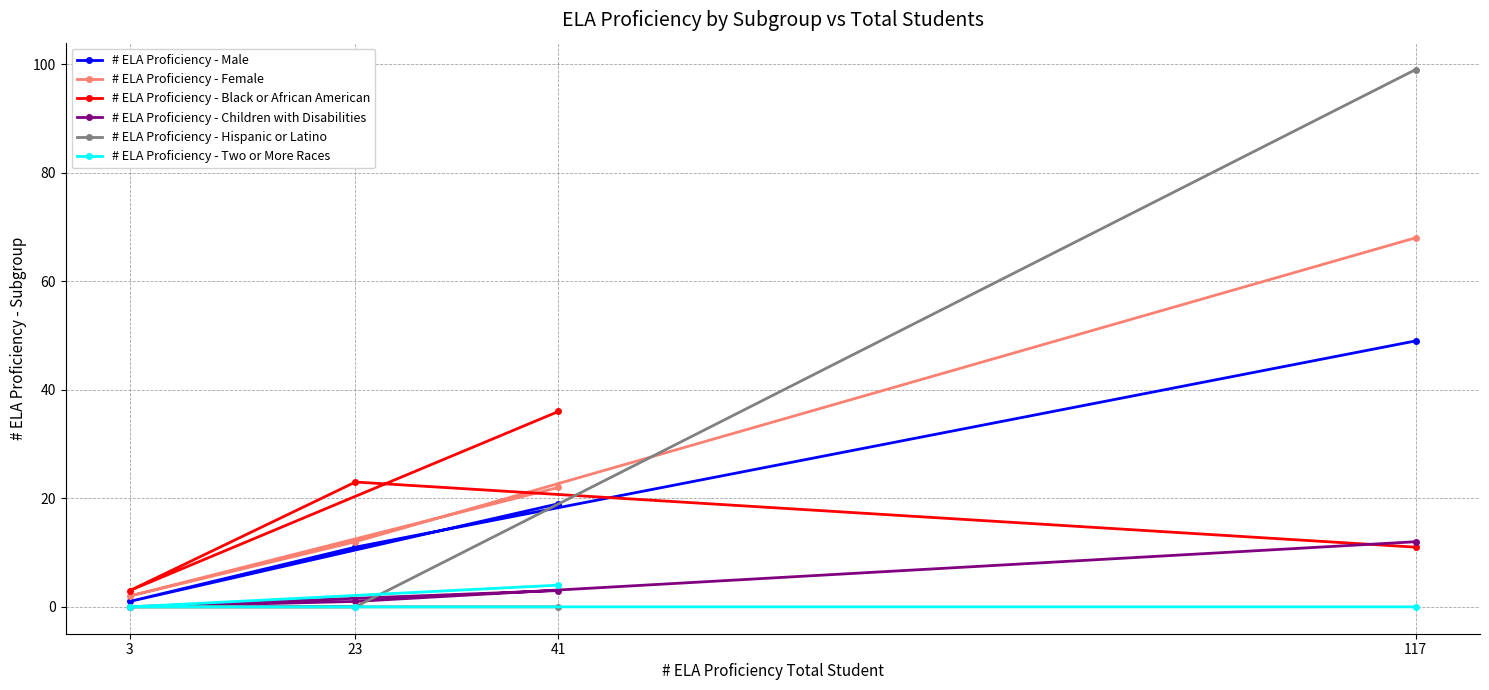

At which category is the sum across all series the highest?

117